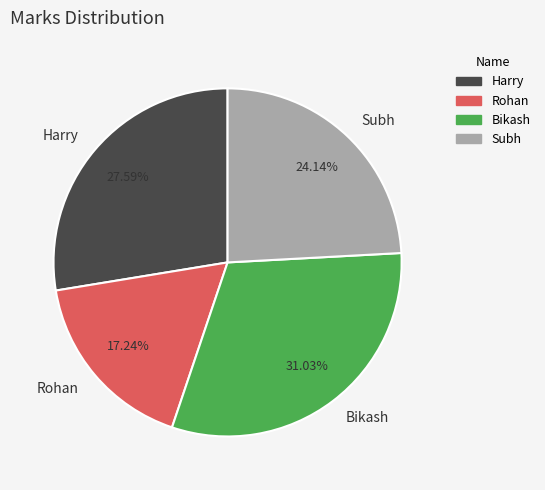

The Harry slice represents 28% of the pie. True or false?

True